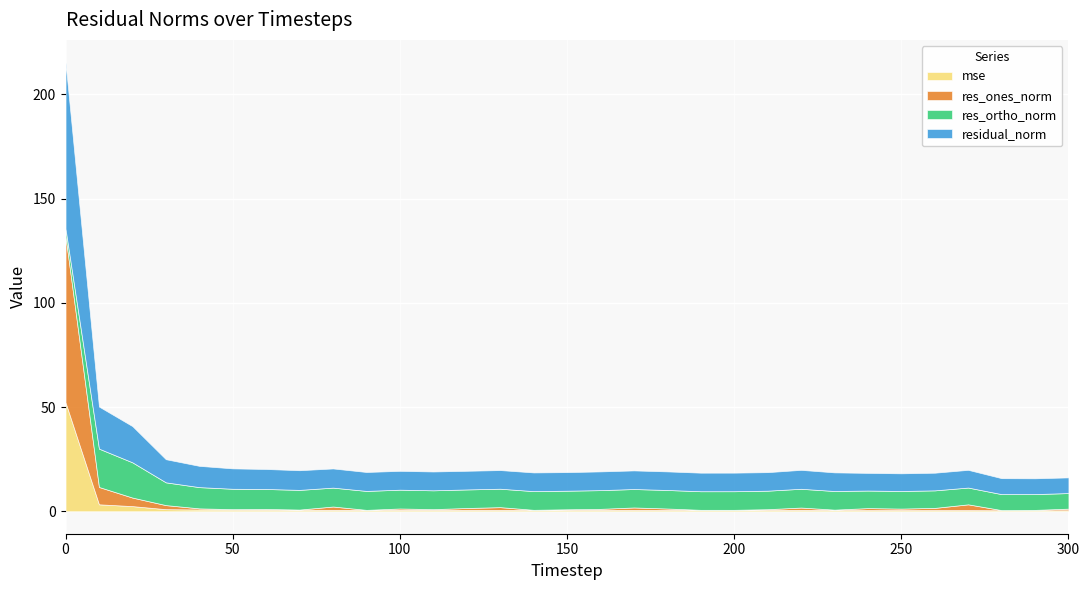

What is the sum of the residual_norm values at 250 and 20?

25.9